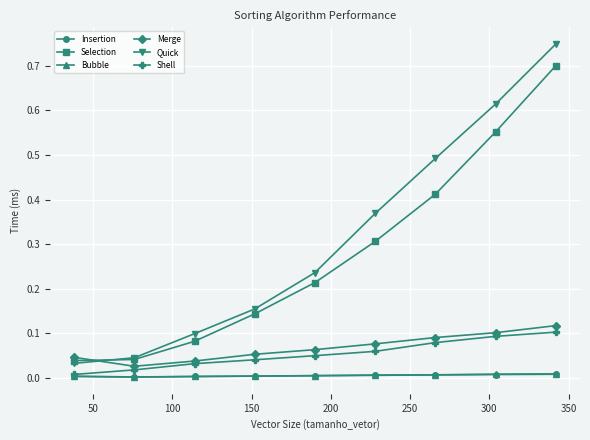

True or false: Merge and Insertion intersect in this chart.

False